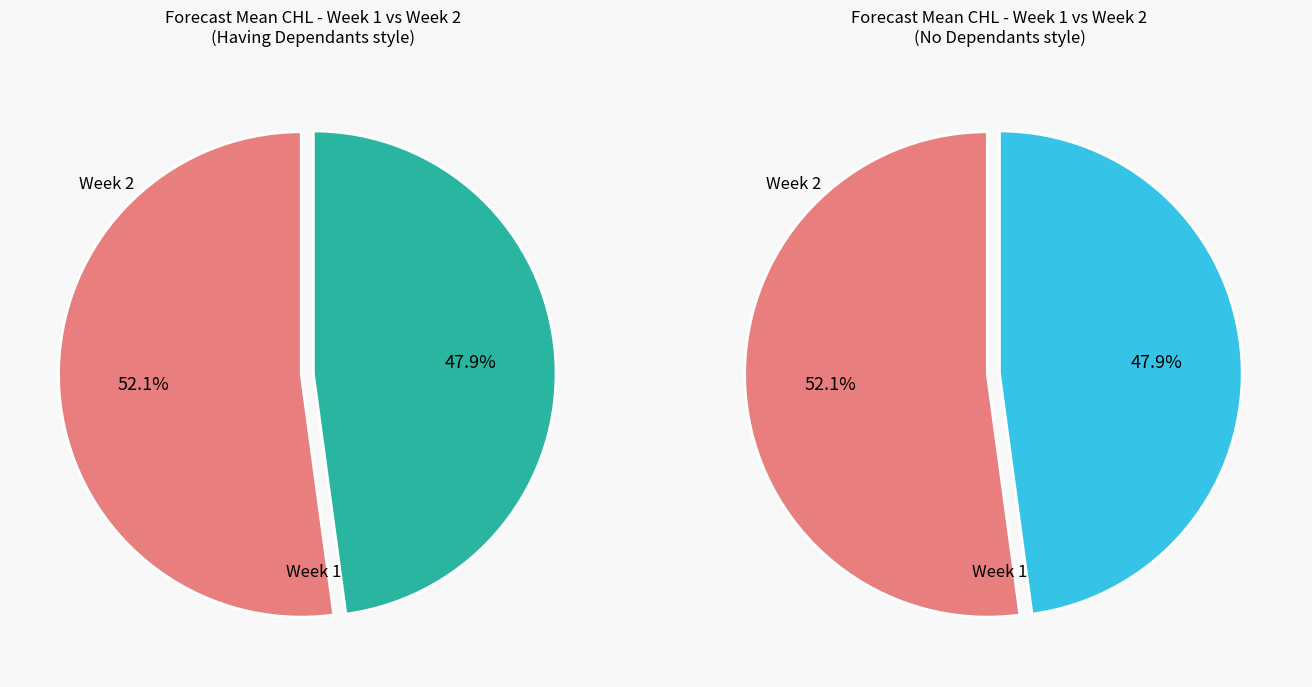

To the nearest percent, what is the difference between the largest and smallest slice percentages?

4%